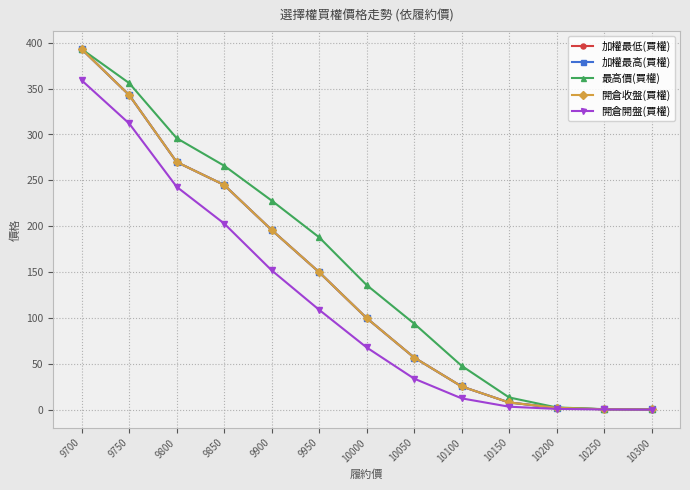

At which label is 加權最低(買權) closest to 196?

9900